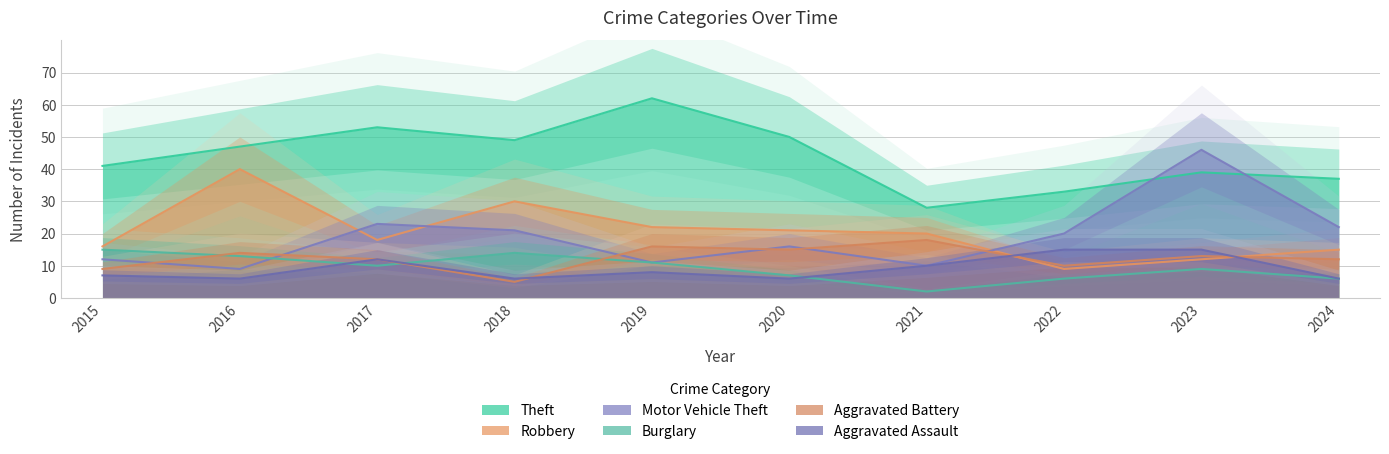

How many intersections are there between Motor Vehicle Theft and Robbery?

3